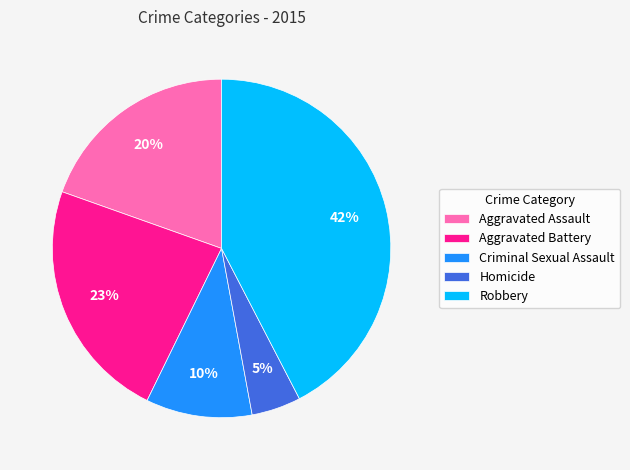

What is the largest slice in the pie chart?

Robbery